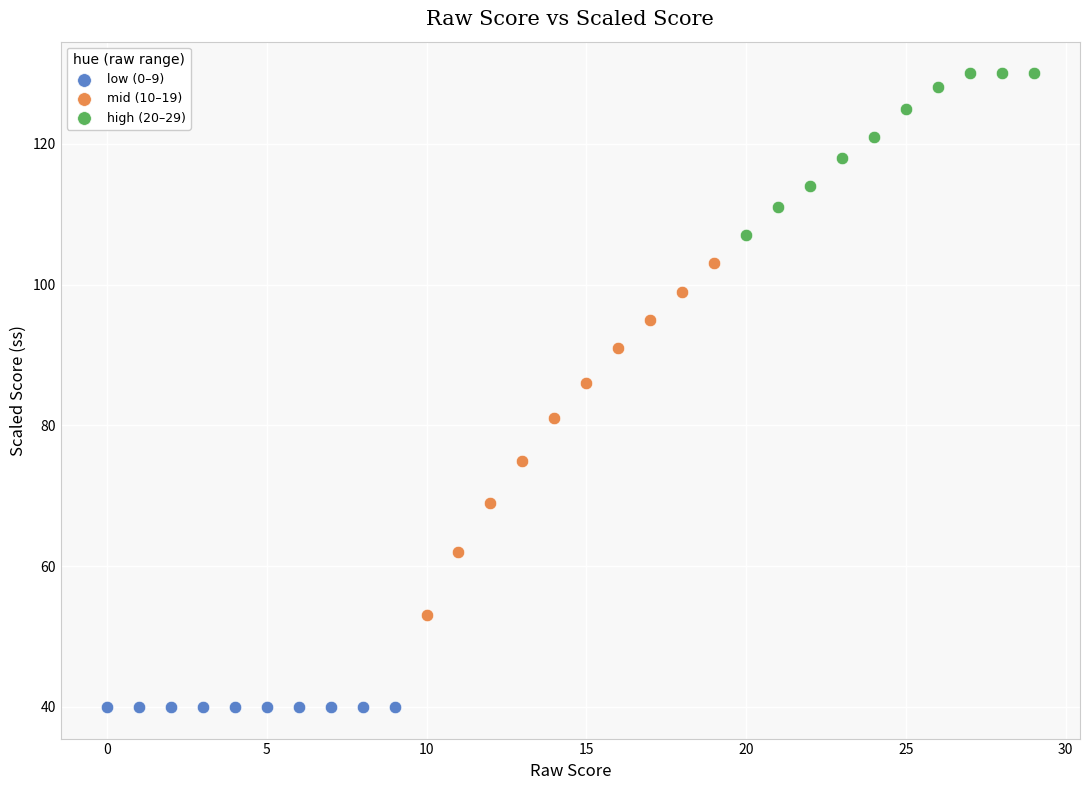

Which series contains the highest Y value?

high (20–29)